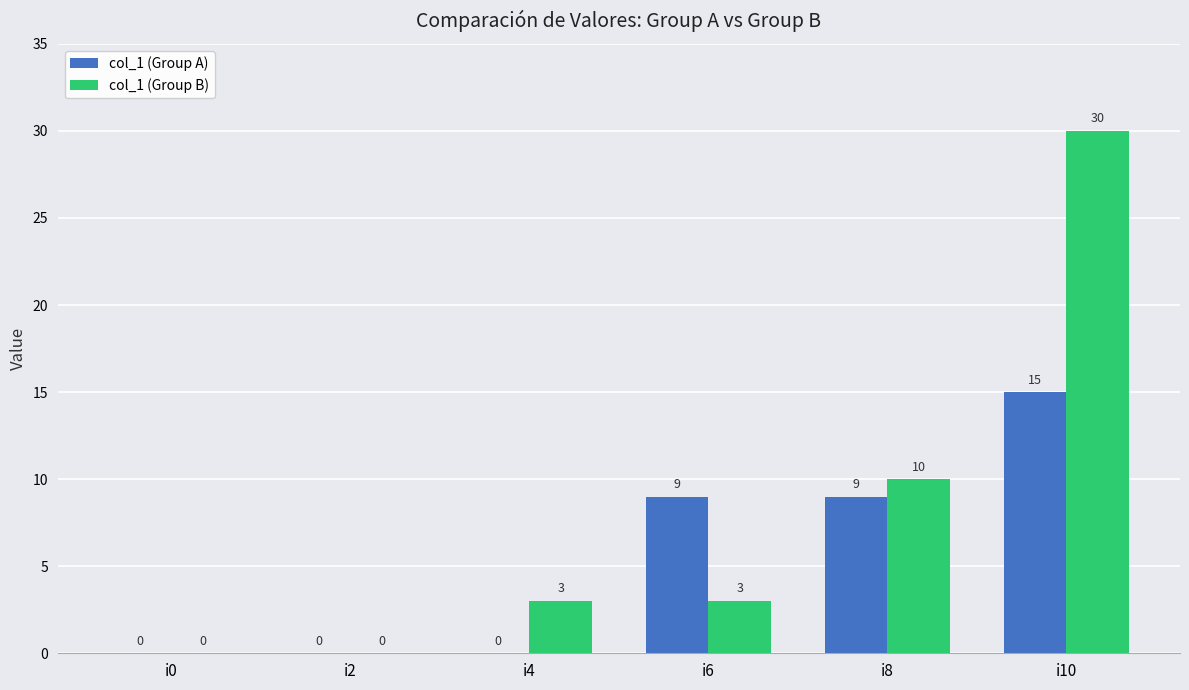

What is the sum of all col_1 (Group B) values?

46